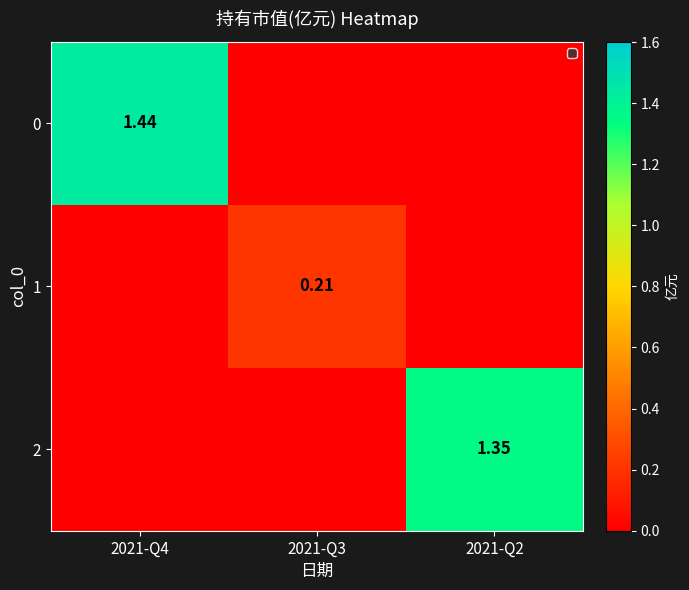

What is the highest value of the 0 series?

1.4